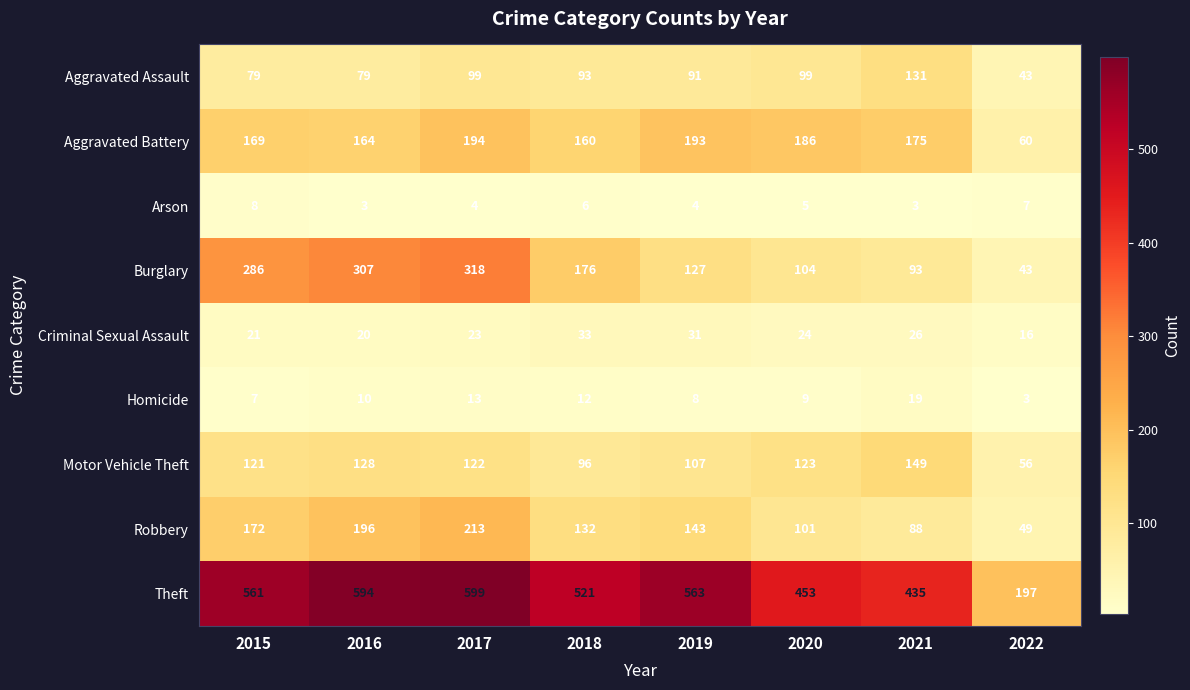

What is the difference between the maximum and minimum values in the Theft series?

402